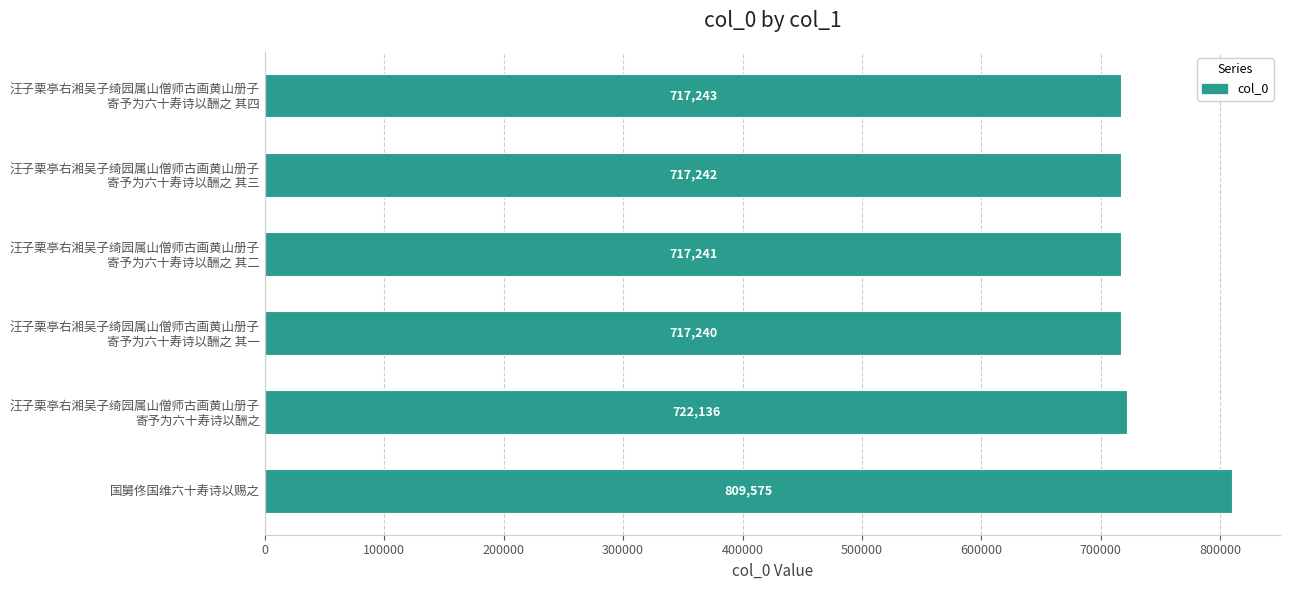

Reading bottom to top, transcribe all the data shown in this chart.

809575	722136	717240	717241	717242	717243